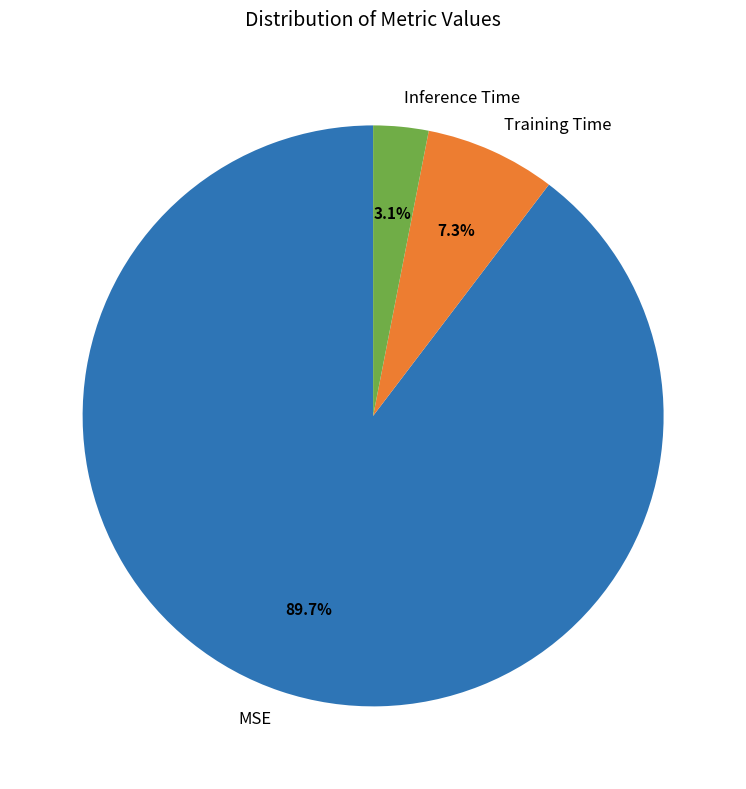

Rank the categories by value from highest to lowest.

MSE, Training Time, Inference Time